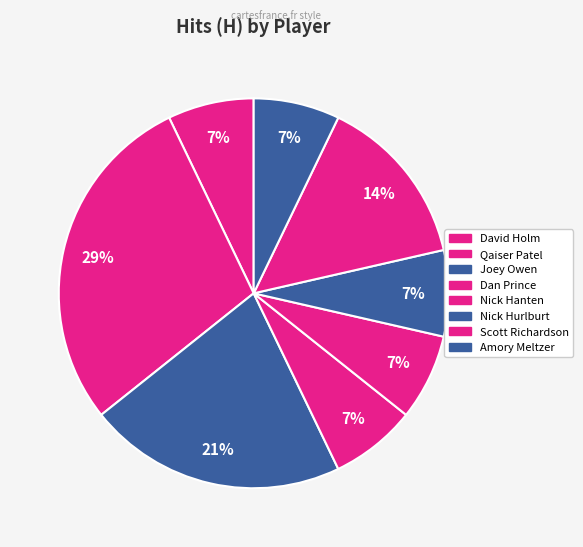

How many segments does this pie chart have?

8